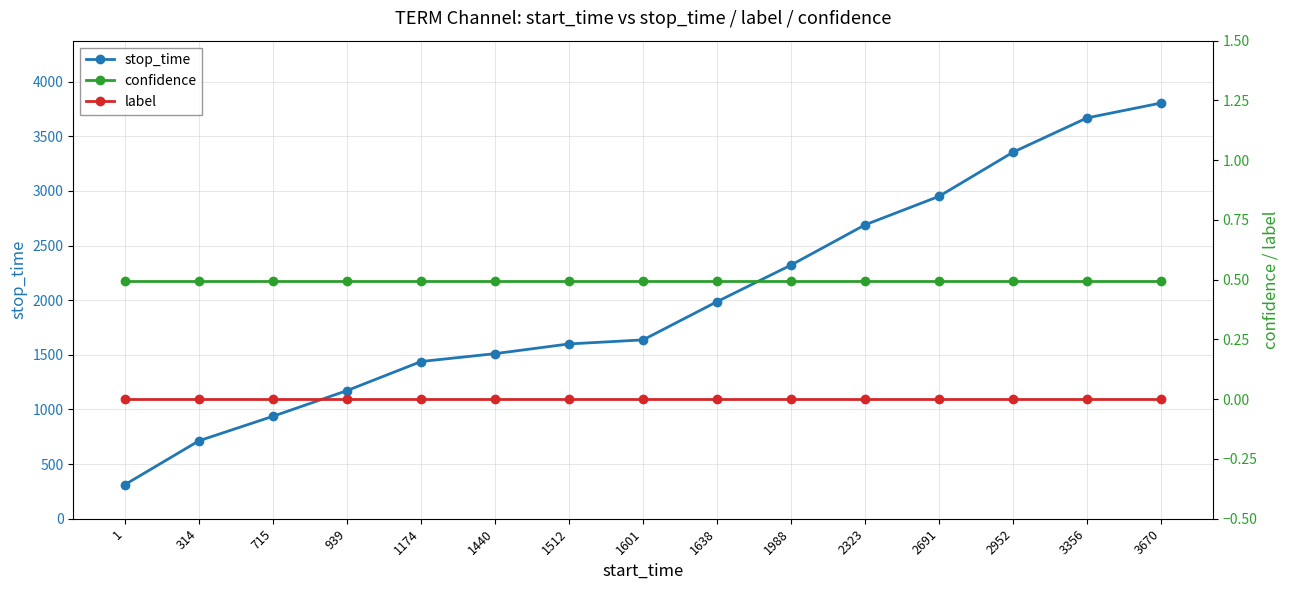

Reading left to right, extract all data points from this chart.

stop_time: 1=313.0	314=714.0	715=938.0	939=1173.0	1174=1439.0	1440=1511.0	1512=1600.0	1601=1637.0	1638=1987.0	1988=2322.0	2323=2690.0	2691=2951.0	2952=3355.0	3356=3669.0	3670=3805.0
confidence: 1=0.5	314=0.5	715=0.5	939=0.5	1174=0.5	1440=0.5	1512=0.5	1601=0.5	1638=0.5	1988=0.5	2323=0.5	2691=0.5	2952=0.5	3356=0.5	3670=0.5
label: 1=0.0	314=0.0	715=0.0	939=0.0	1174=0.0	1440=0.0	1512=0.0	1601=0.0	1638=0.0	1988=0.0	2323=0.0	2691=0.0	2952=0.0	3356=0.0	3670=0.0